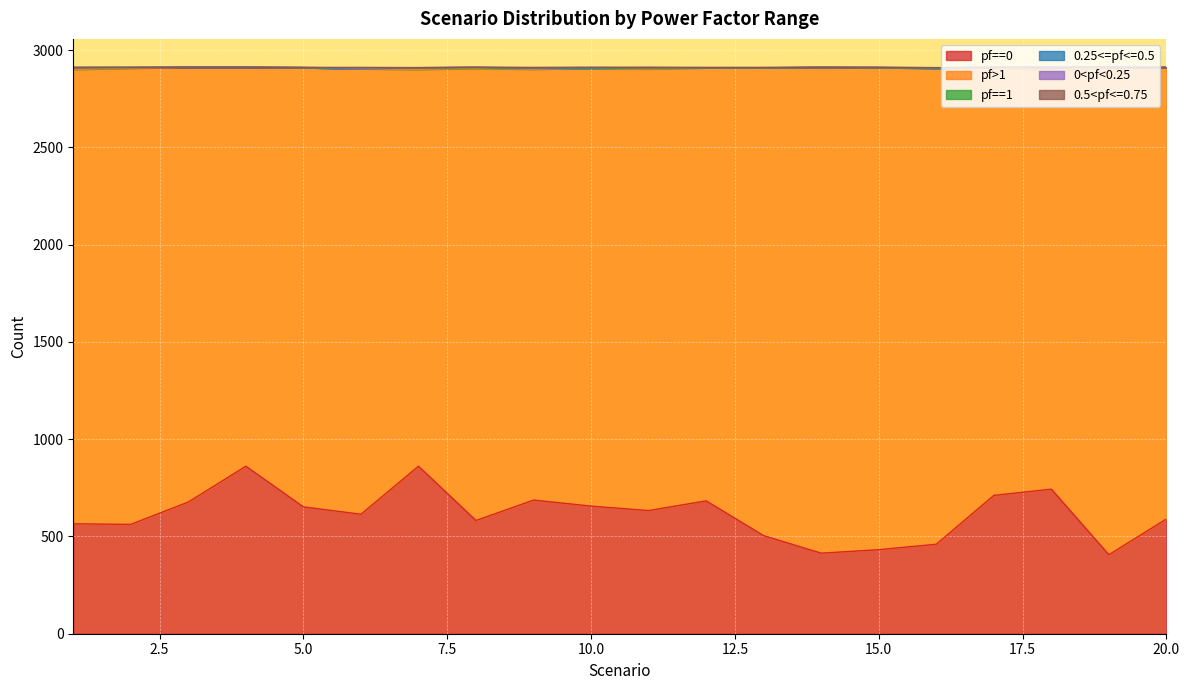

True or false: pf>1 has more than 1 points higher than both neighbors.

True